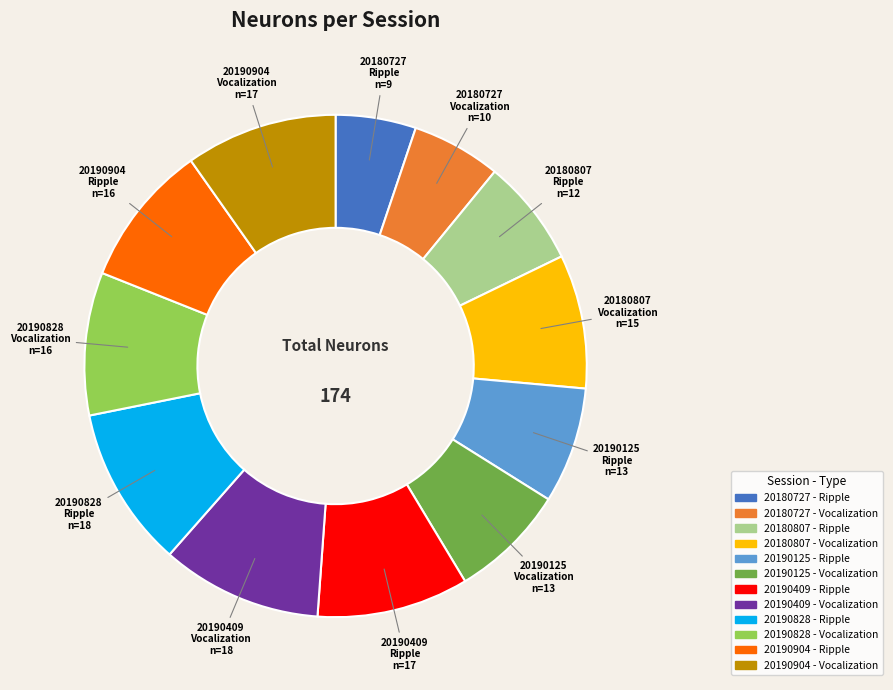

Which category has the smallest portion of the pie?

20180727 - Ripple